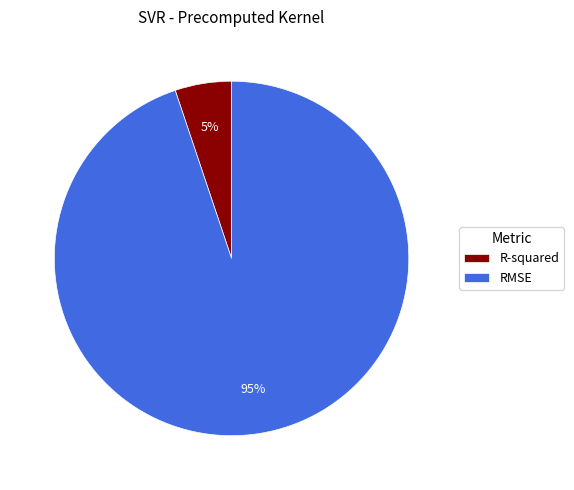

What percentage is the RMSE slice, to the nearest percent?

95%